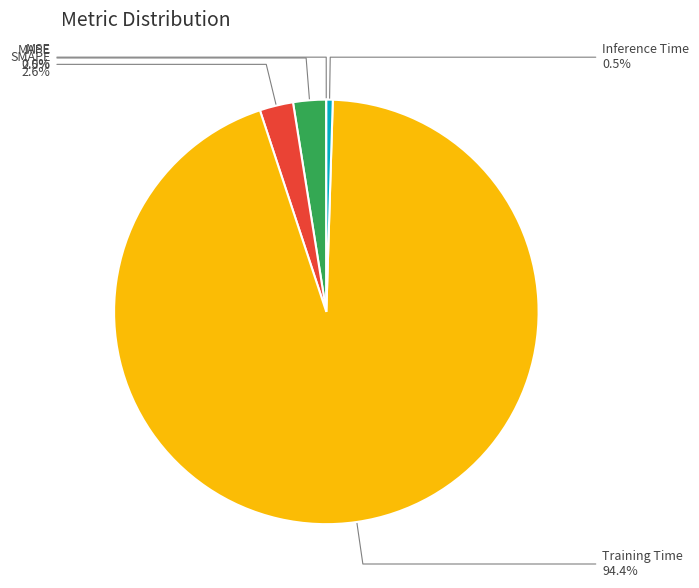

What is the majority slice?

Training Time